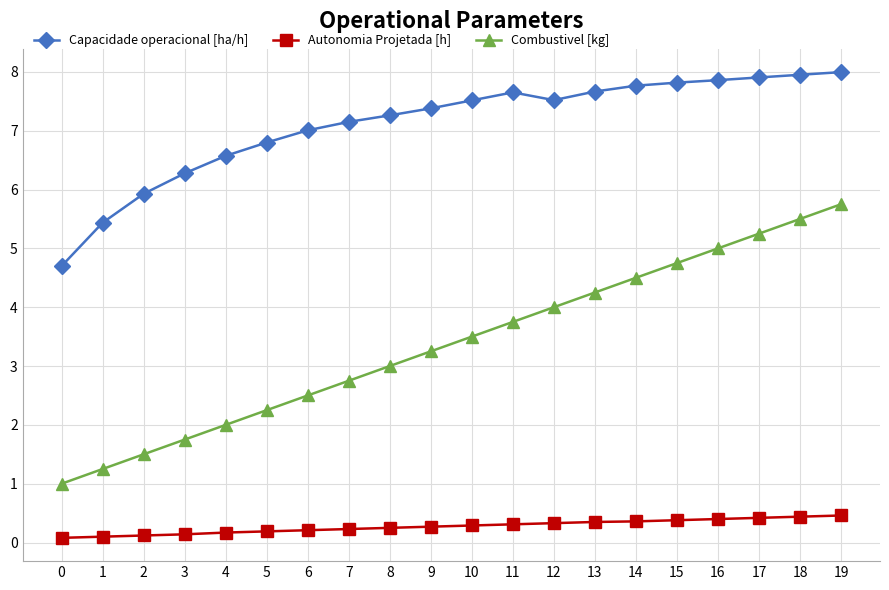

Read the Combustivel [kg] value at 10.

3.5